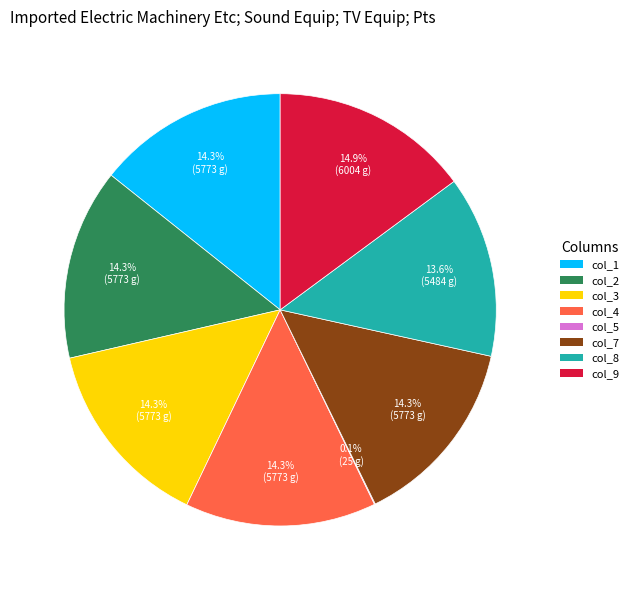

How much of the chart is everything except col_8?

86.4%